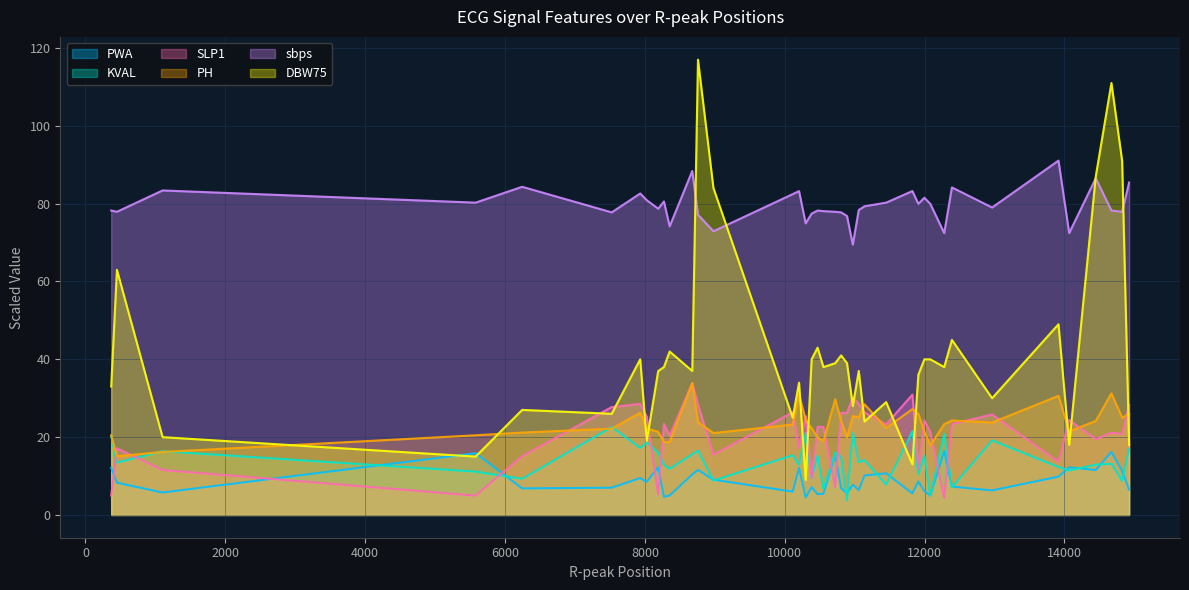

Does the chart display data point markers on the line(s)?

No